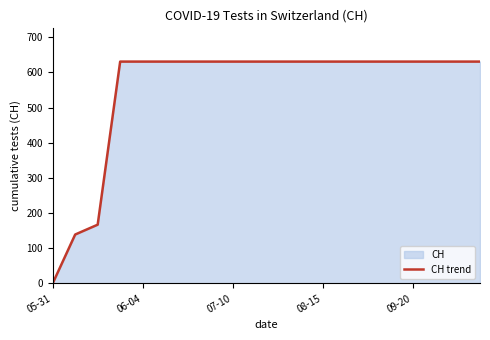

Read the value at 09-20.

631